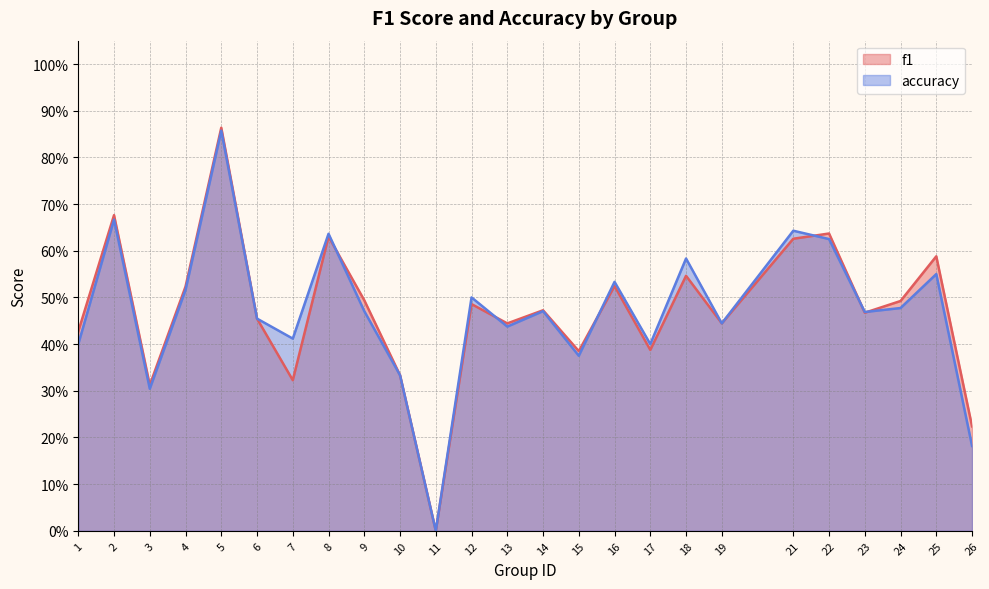

What is the value of the f1 point at the 4th from the left?

0.5